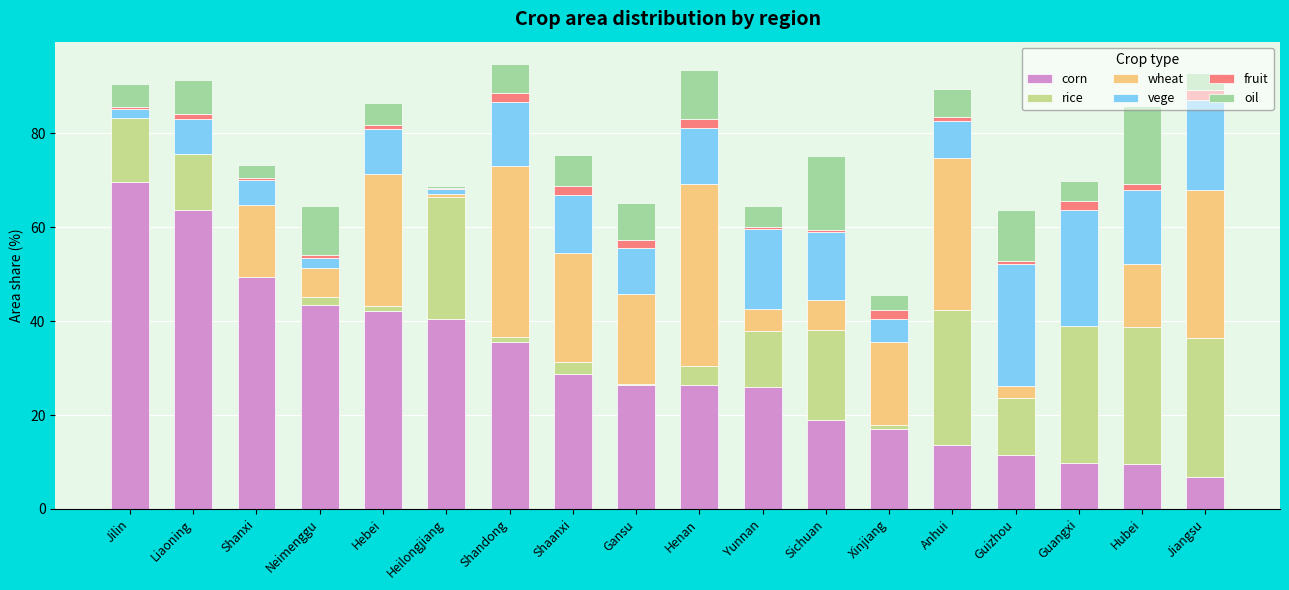

At which label does corn reach its peak?

Jilin